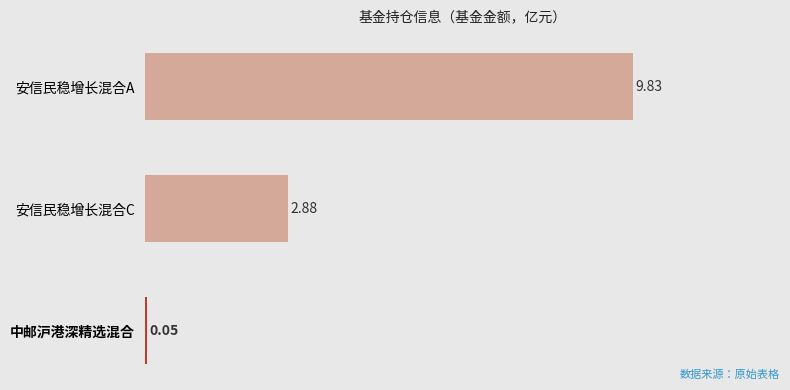

Which label corresponds to the smallest value in the chart?

中邮沪港深精选混合